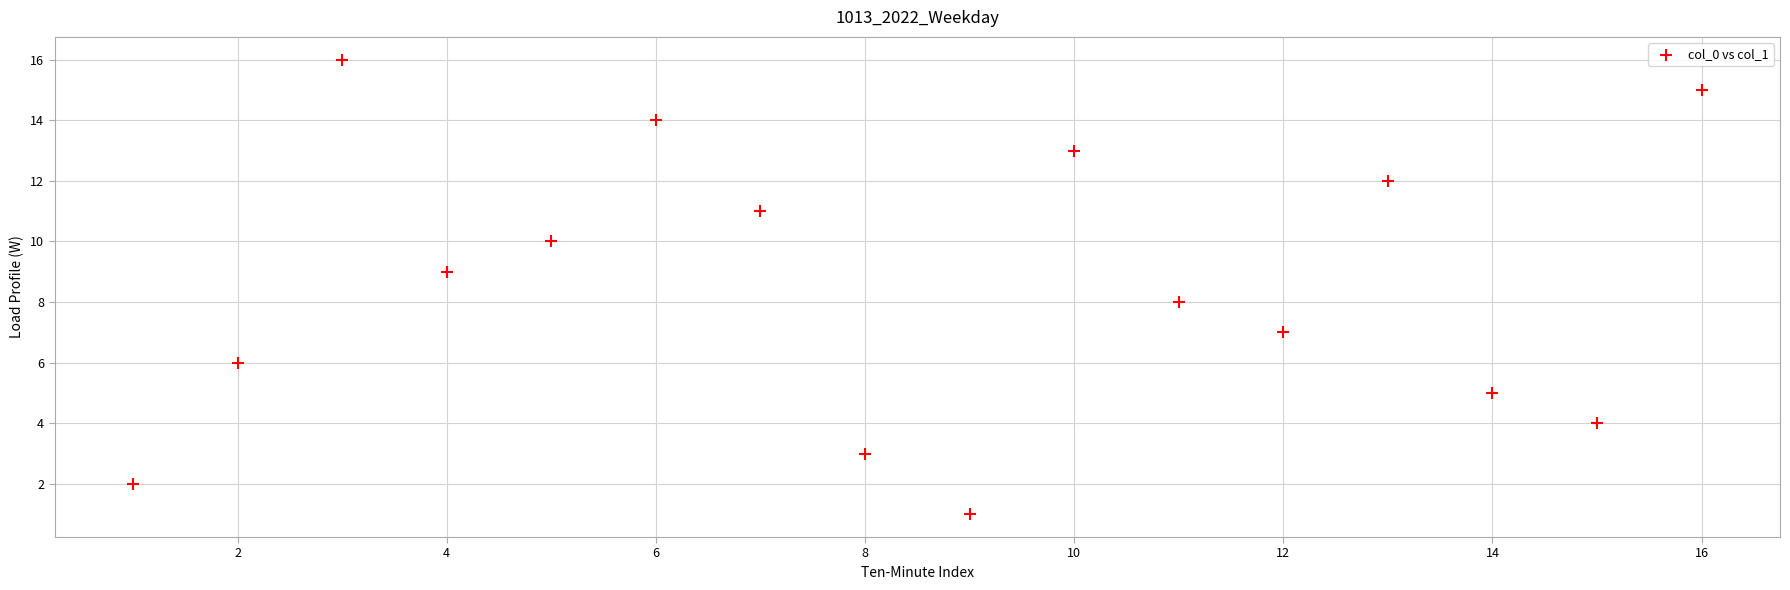

What is the range of X values (max minus min)?

15